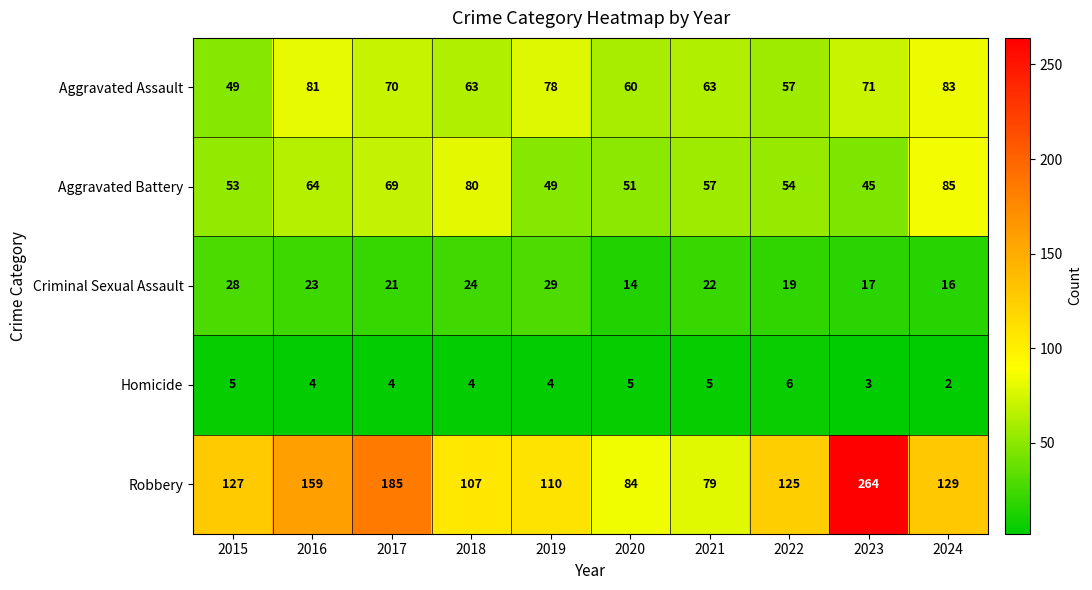

Count the Homicide values in the range 4 to 5.

7